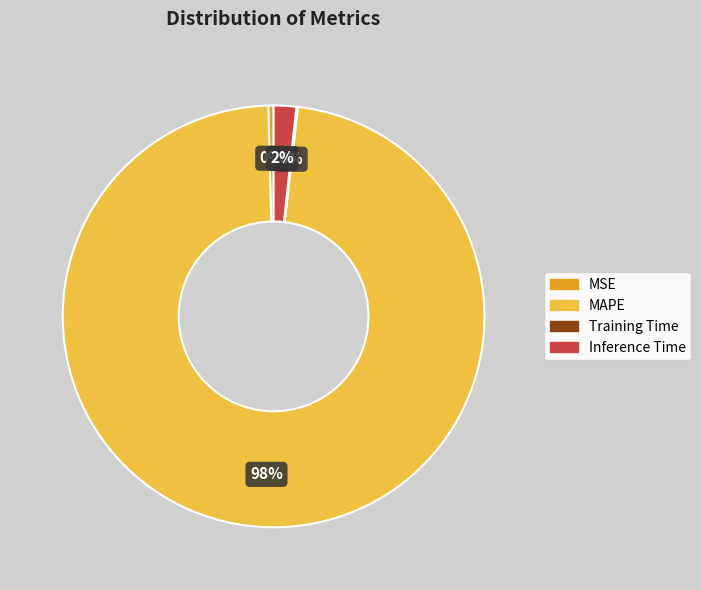

Is it true that Inference Time is 2% of the pie?

True